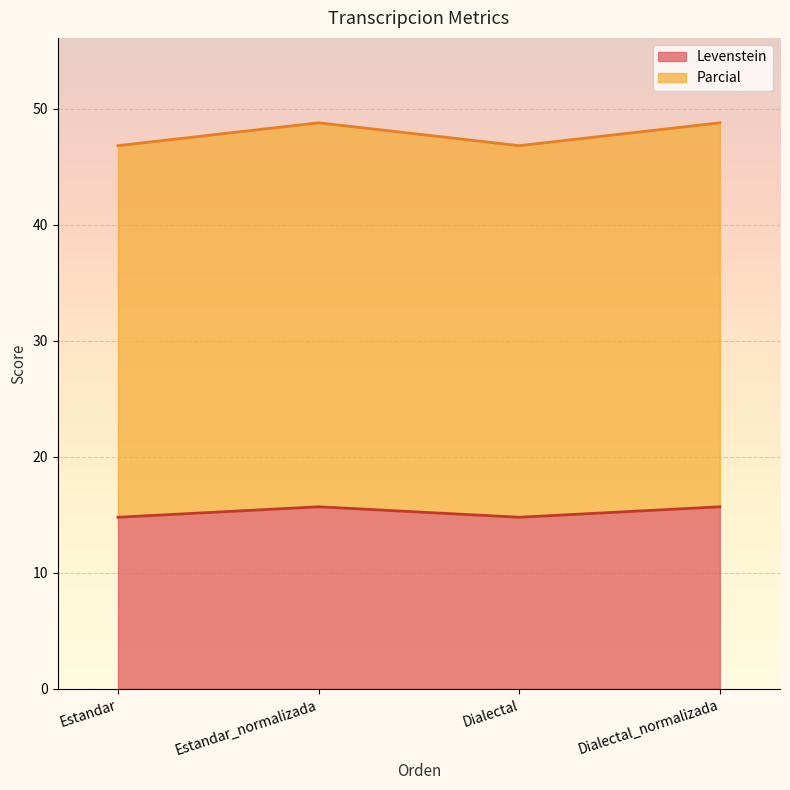

List the series in order of their peak value, highest first.

Parcial, Levenstein